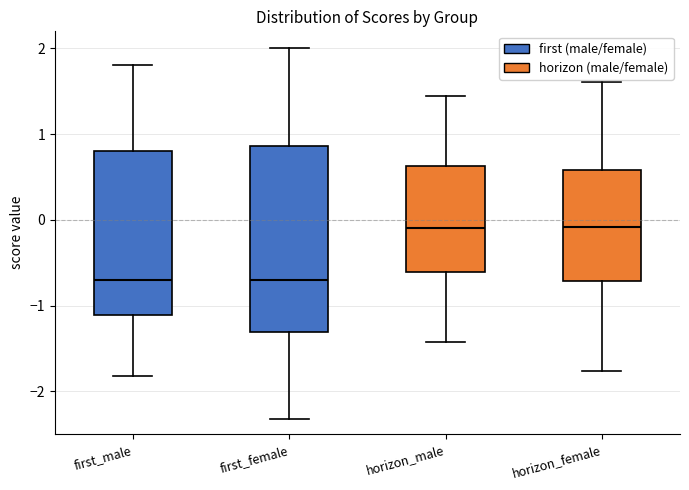

Where does the lower whisker of the box for first_male end on the y-axis? The values are not printed on the chart, so give them approximately, as read against the axis.

-1.8